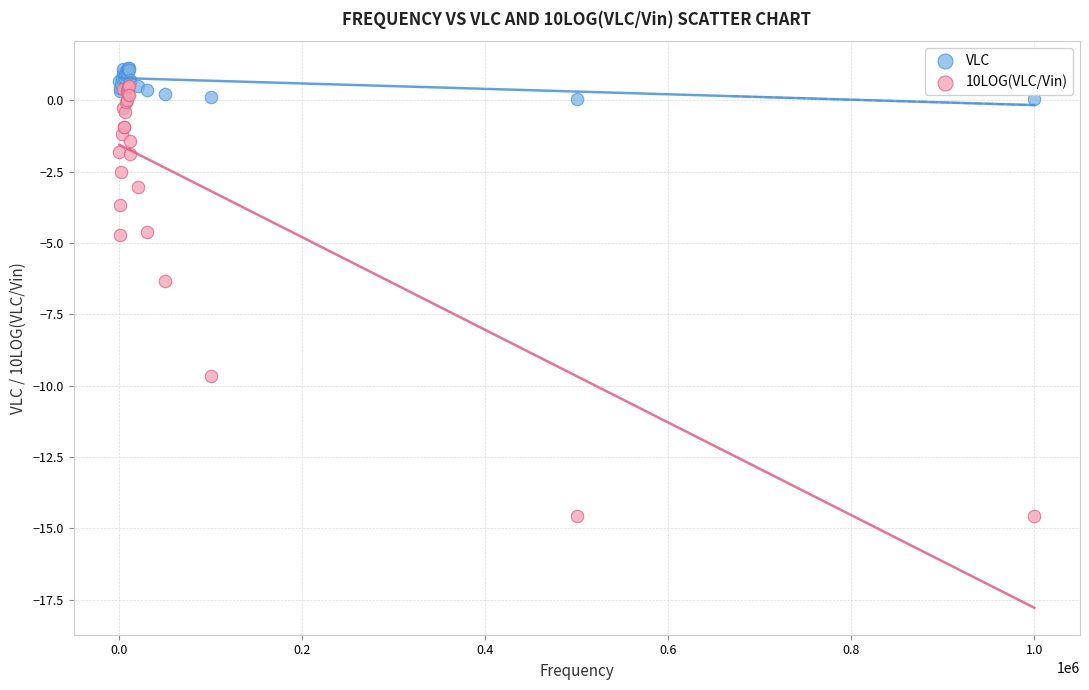

Across all series, what Y value is closest to -6?

-6.3